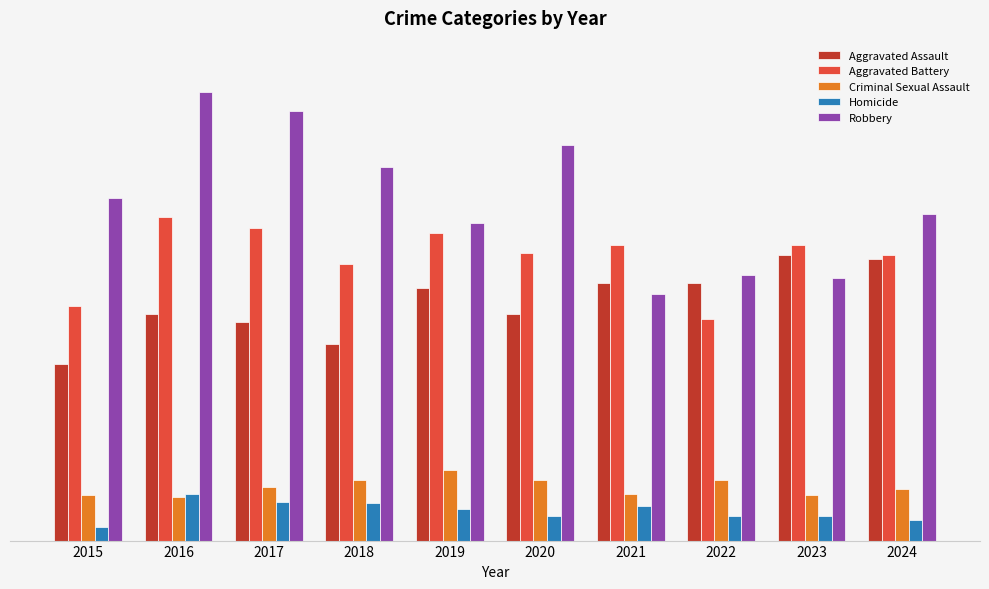

What is the difference between the maximum and minimum values in the Aggravated Battery series?

65